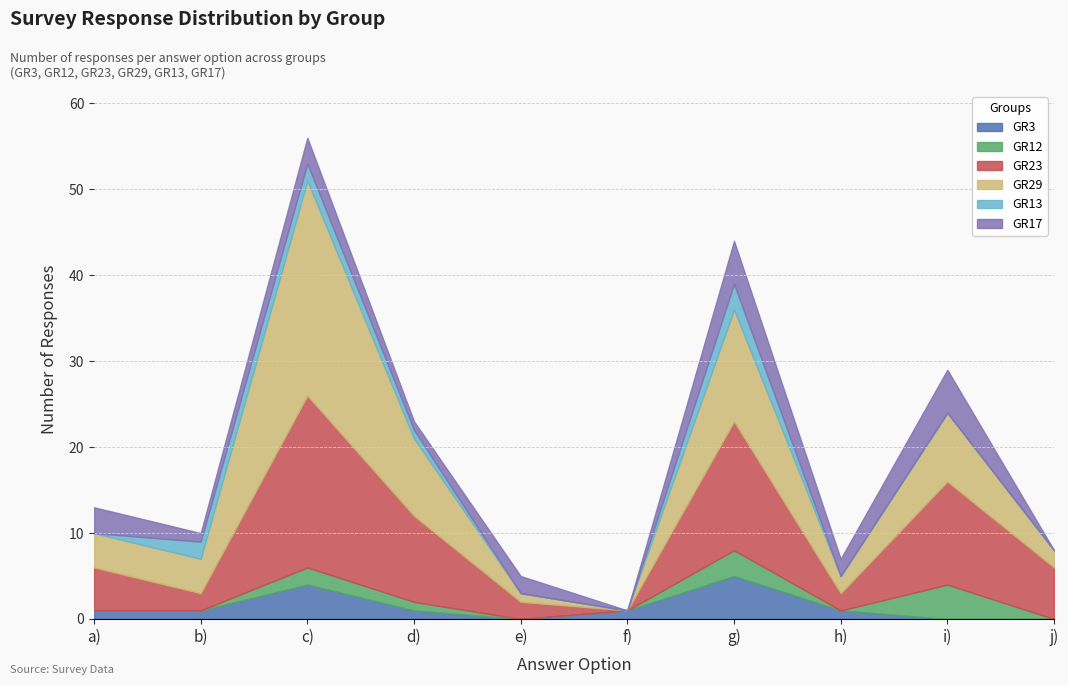

Does the chart have visible grid lines?

Yes